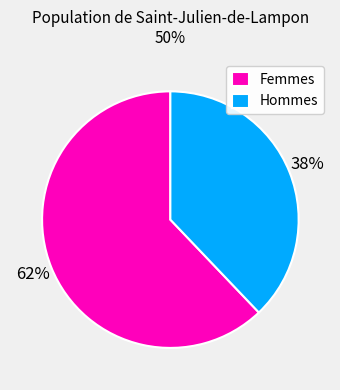

Is there a majority slice in this chart?

Yes